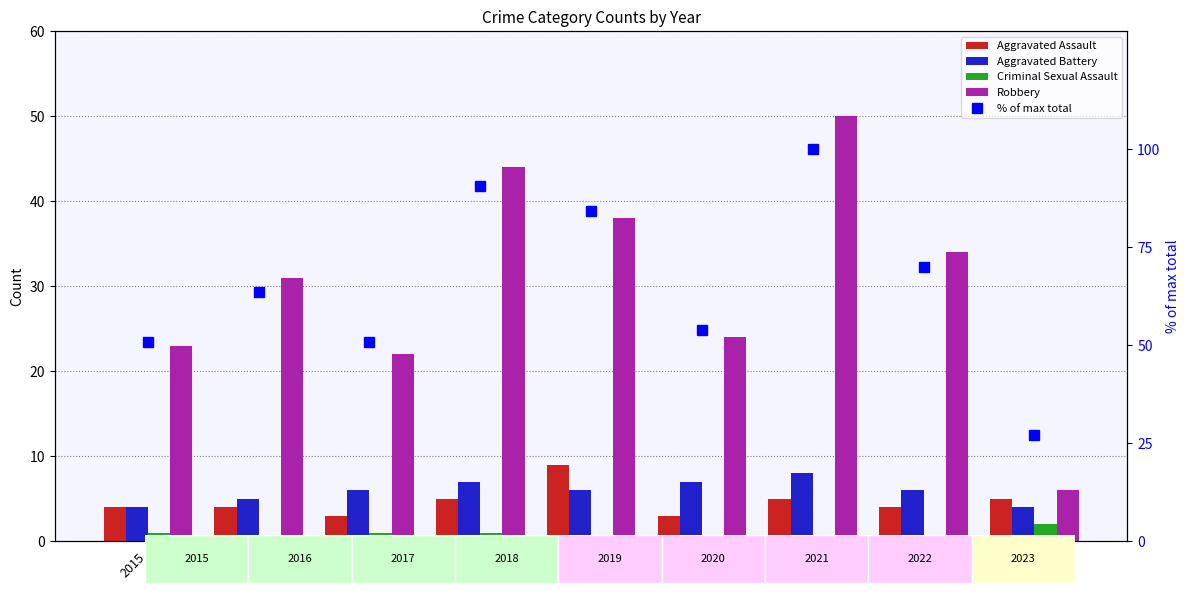

Where does the % of max total series first go above 63?

2016